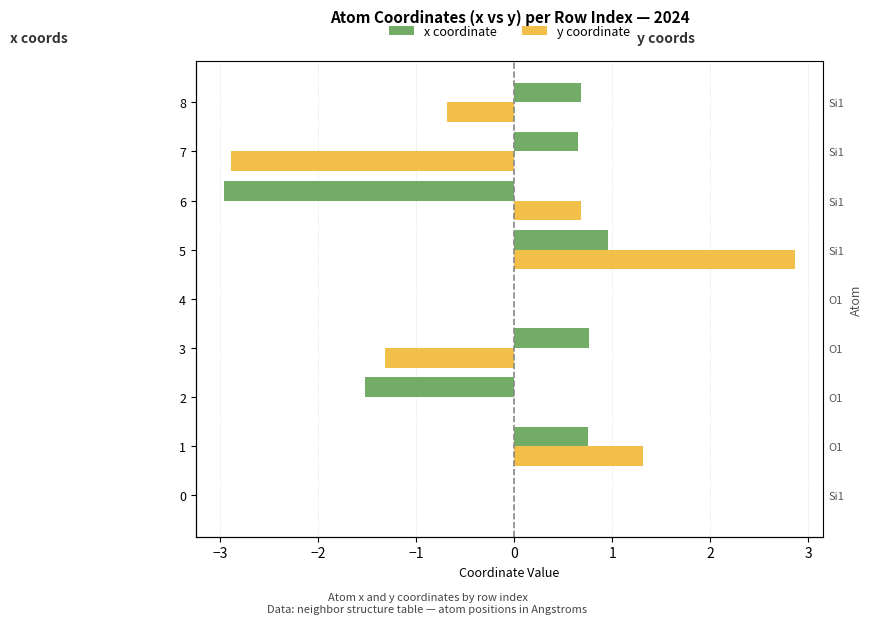

Is it true that x coordinate equals 0.6 at 5?

False